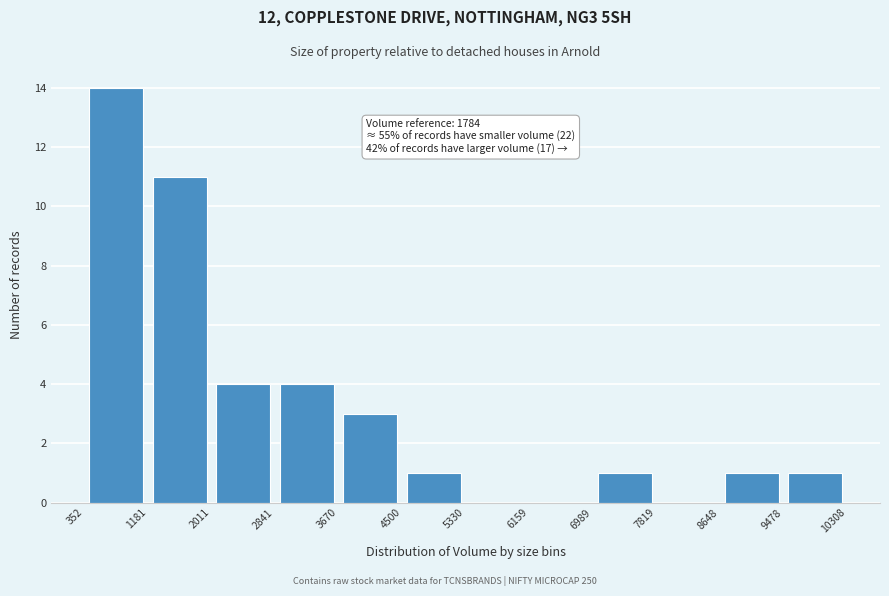

Which range on the x-axis has the tallest bar?

352 to 1181